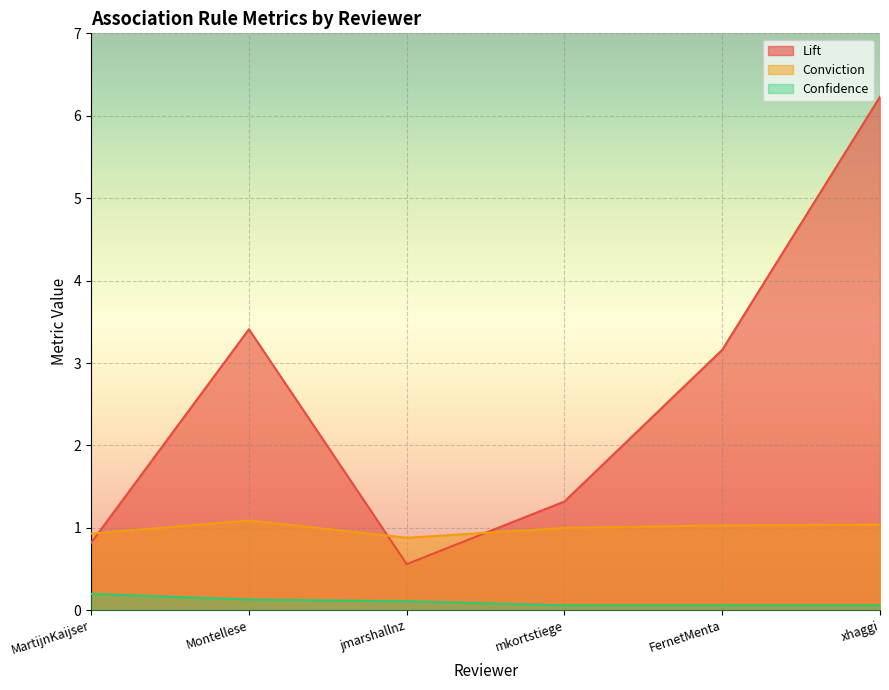

What is the minimum value for Lift?

0.6